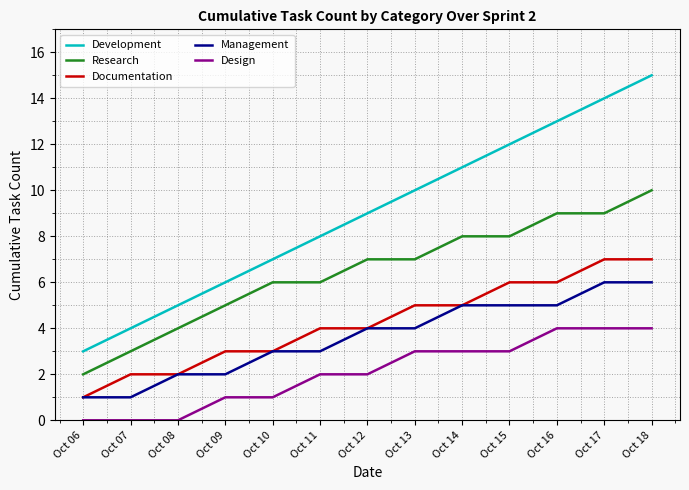

The Management series shows 8 at Oct 14. True or false?

False